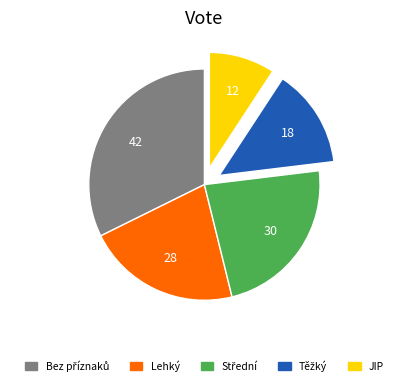

Is there any slice that represents more than half of the pie?

No